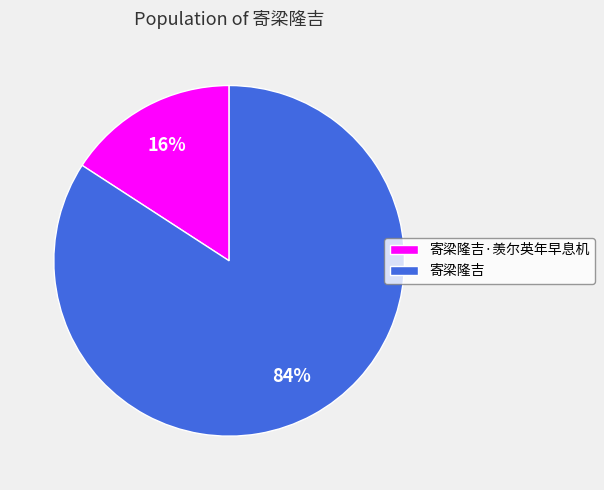

Is it true that 寄梁隆吉·羡尔英年早息机 is 1% of the pie?

False